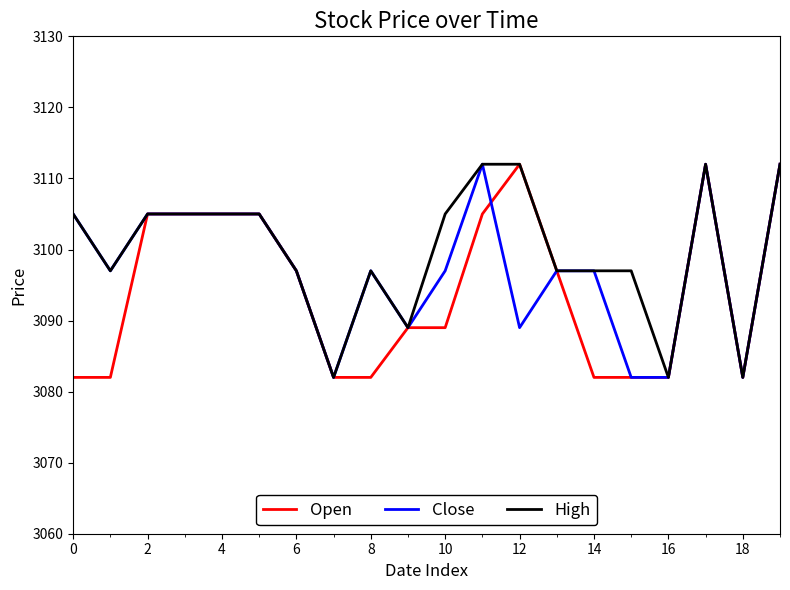

What is the smallest value displayed?

3082